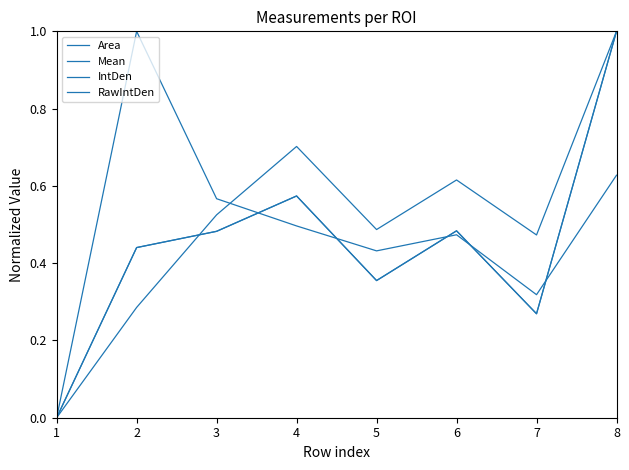

How many times do IntDen and Mean cross each other?

5